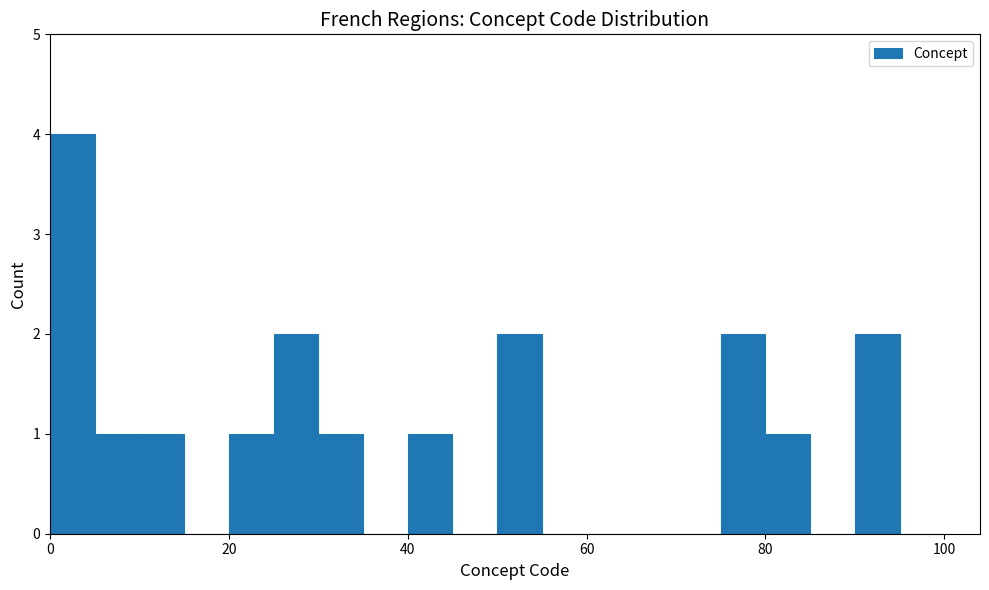

Read against the x-axis, roughly where is the centre of the tallest bar?

2